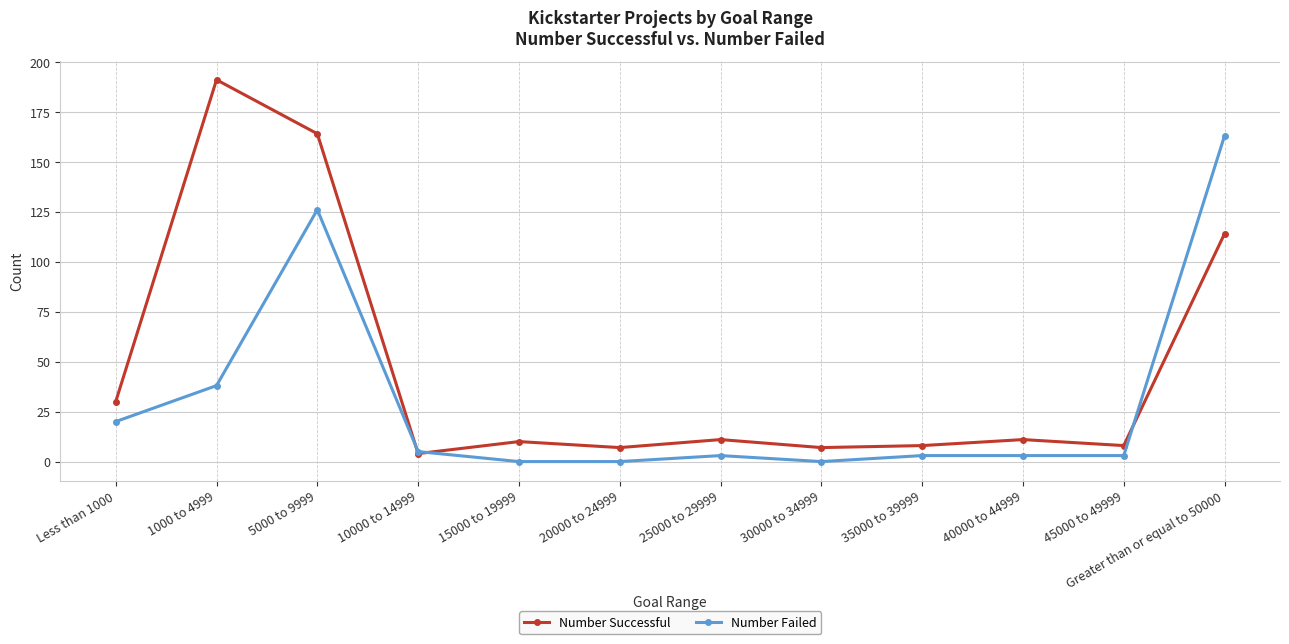

True or false: Number Successful has more than 0 interior local peaks.

True